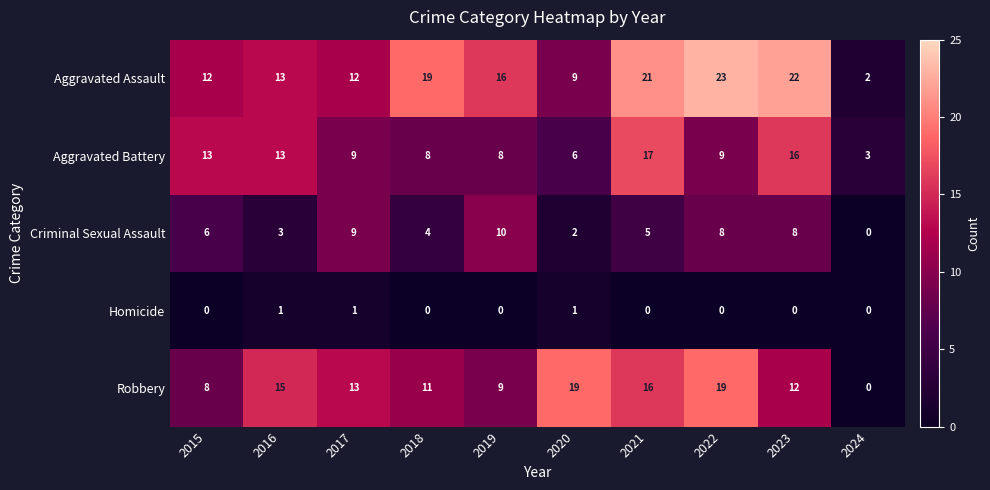

At which label does Robbery first exceed 13?

2016